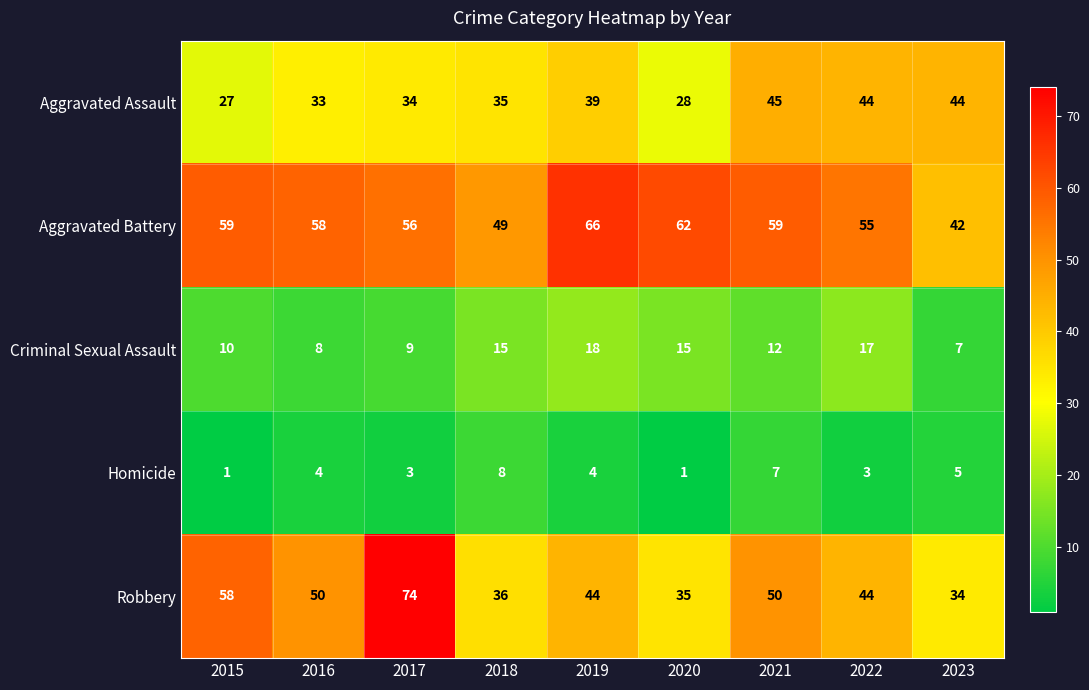

What is the difference between the maximum and minimum values in the Criminal Sexual Assault series?

11